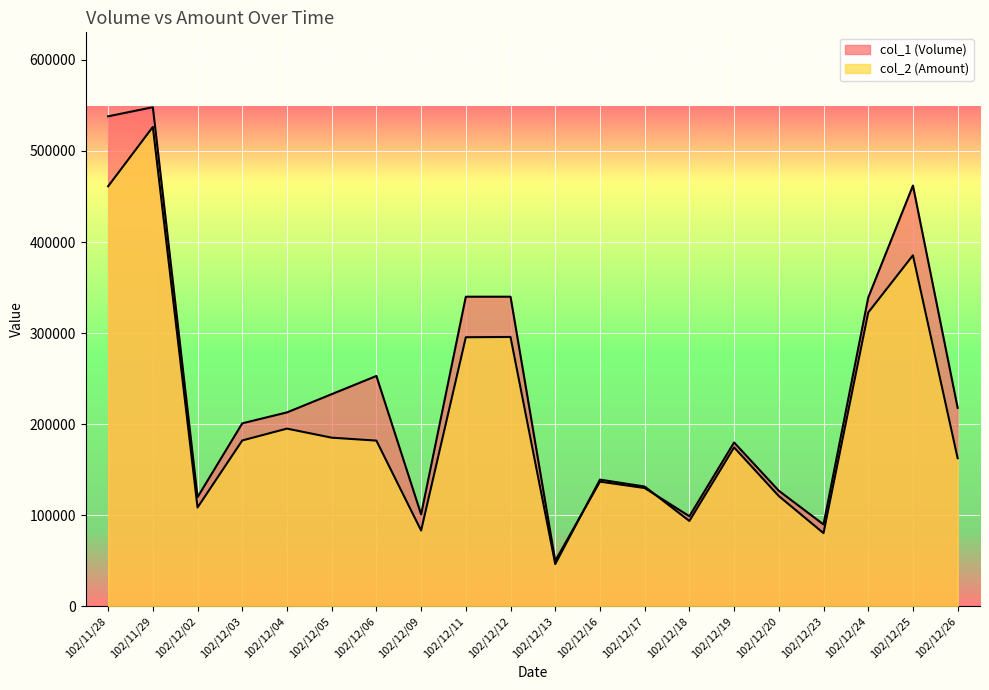

What is the maximum value for col_1 (Volume)?

548000